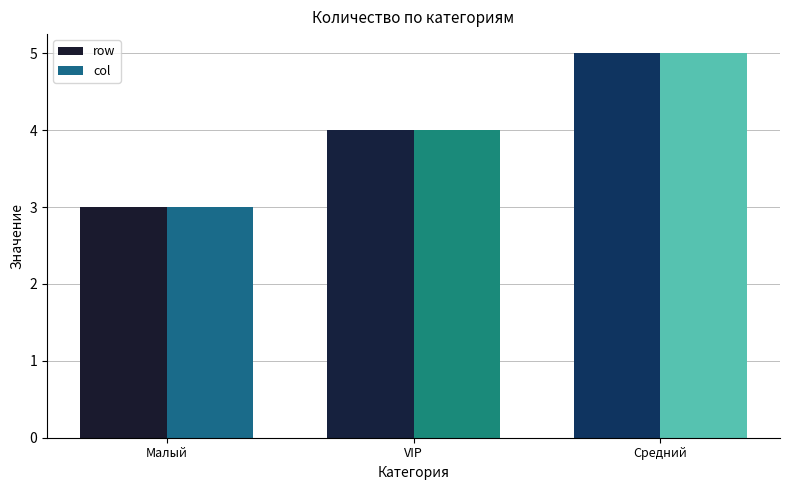

What is the label of the 3rd bar from the right?

Малый